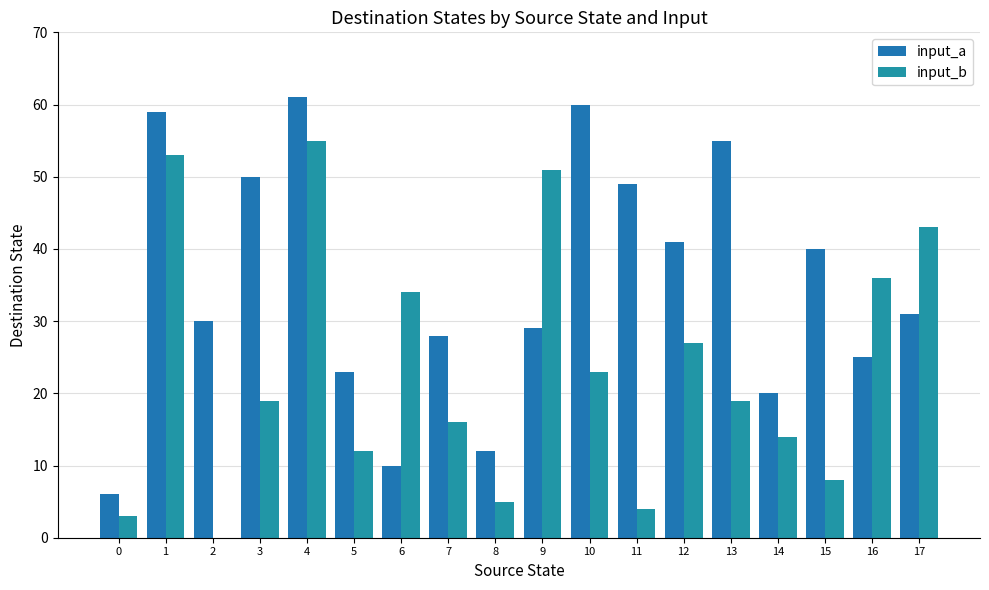

At how many categories does at least one series exceed 27?

14